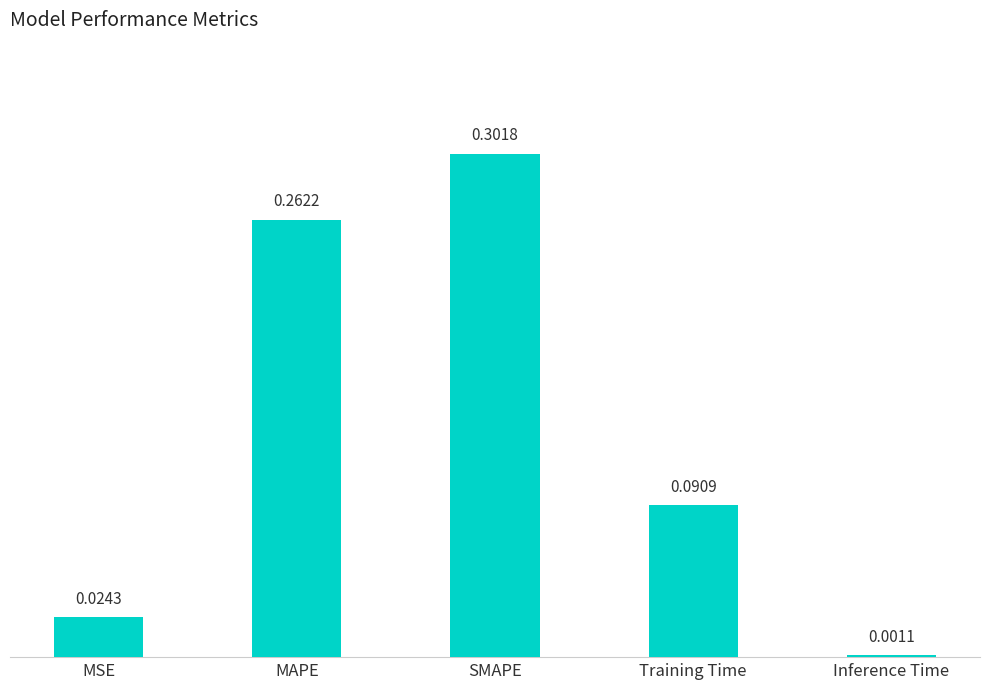

What is the sum of all values?

0.7